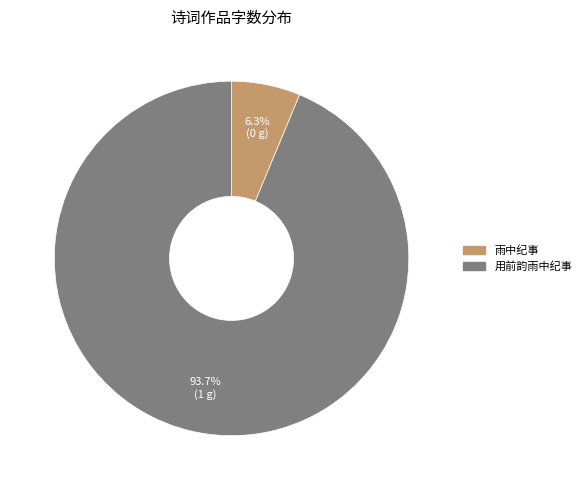

True or false: 用前韵雨中纪事 accounts for 94% of the total.

True